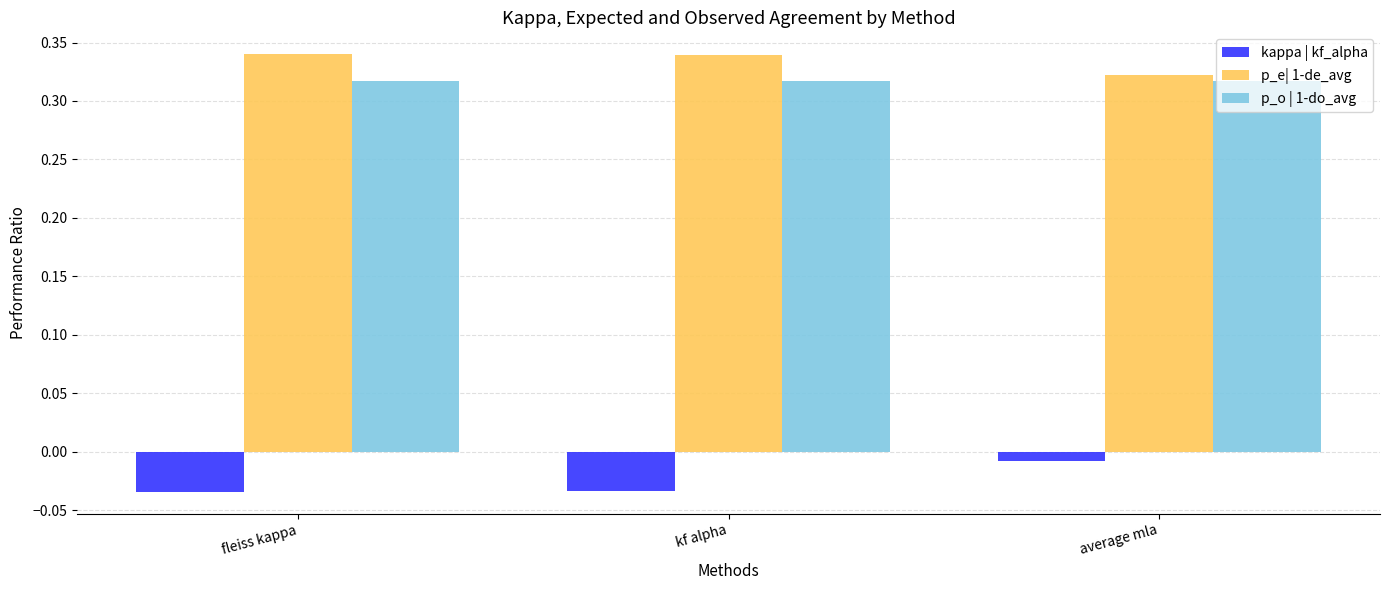

What is the sum of the p_e| 1-de_avg values at fleiss kappa and average mla?

0.7